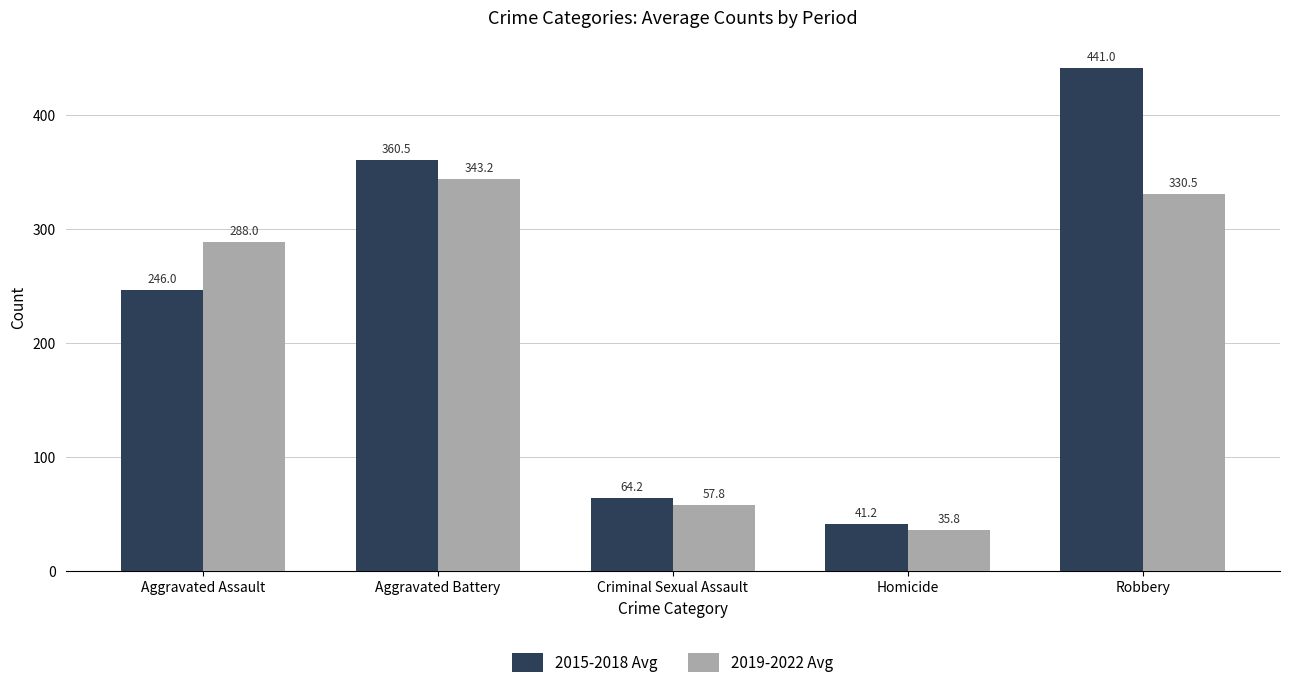

Is the value of 2019-2022 Avg at Homicide greater than the value of 2015-2018 Avg at Robbery?

No